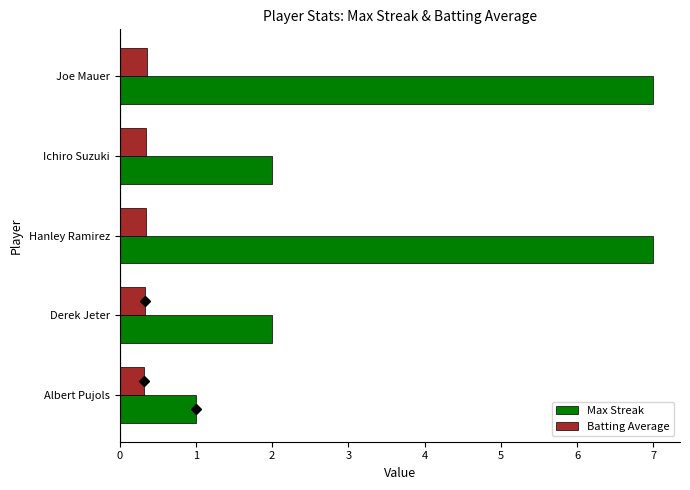

What is the greatest value displayed?

7.0